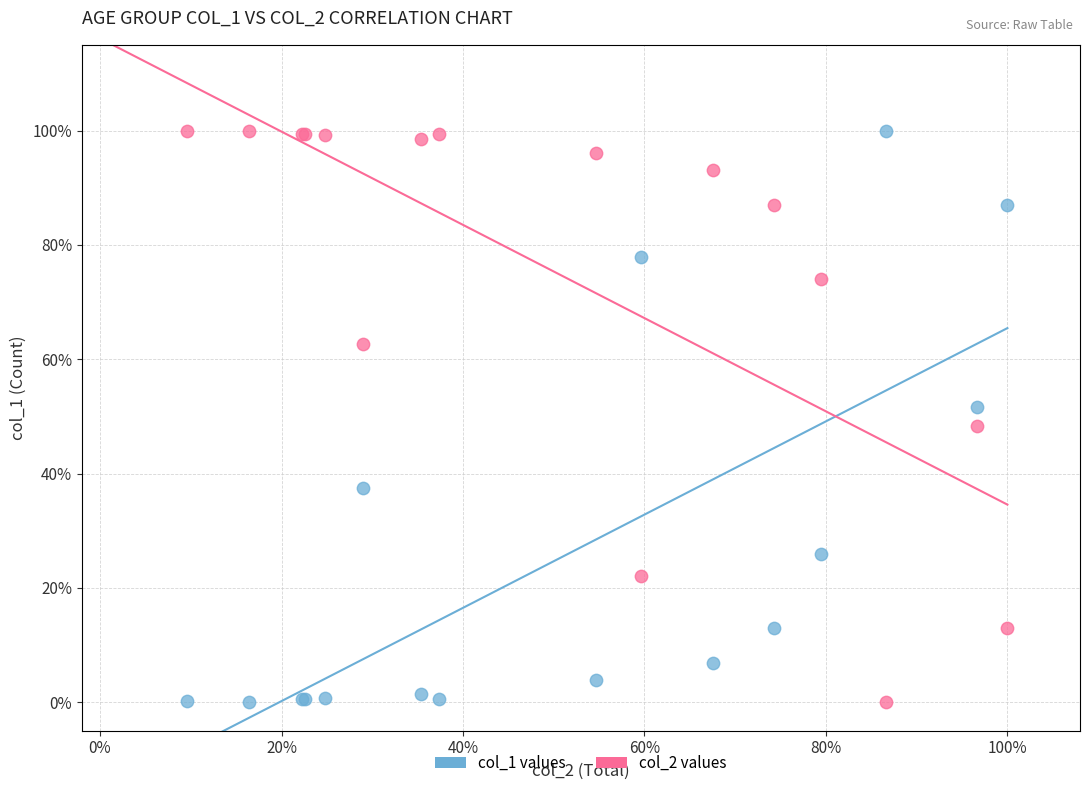

What are all the series names shown in the legend?

col_1 values, col_2 values